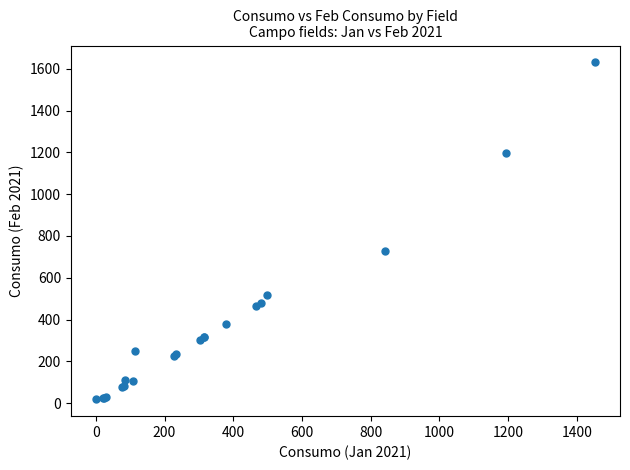

What Y value in the scatter plot is closest to 824?

727.8